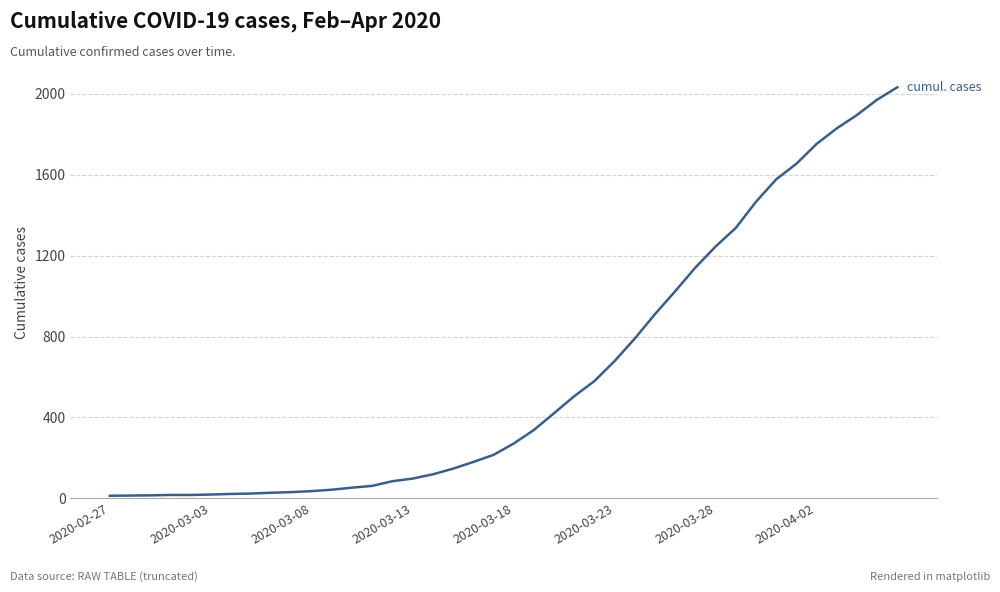

What is the greatest value displayed?

2032